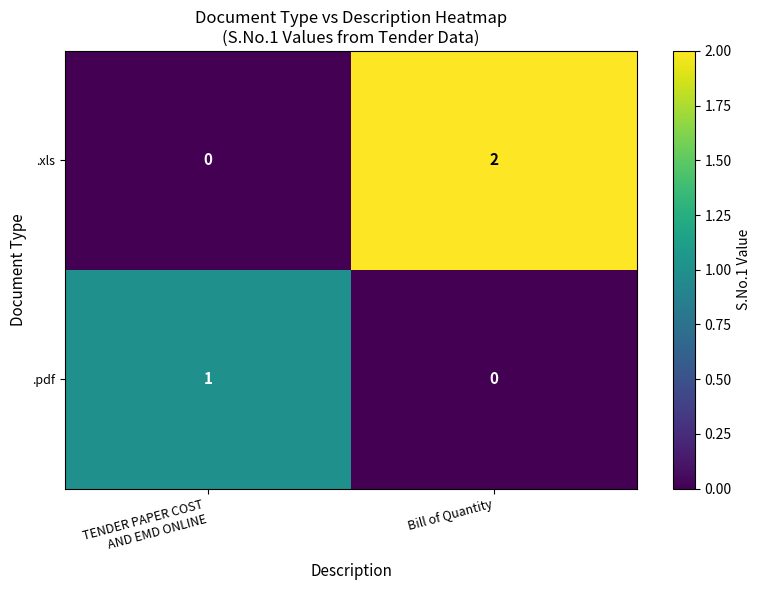

Which series has the largest total across all categories?

.xls